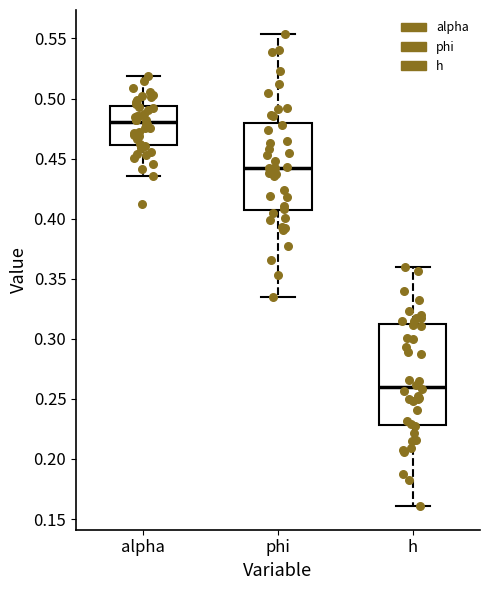

Reading left to right, transcribe this box plot: for each box, give where its median line is, the range the box spans, and where its two whiskers end, as read against the y-axis. The values are not printed on the chart, so give them approximately, as read against the axis.

alpha: median 0.480, box 0.460 to 0.495, whiskers 0.435 to 0.520
phi: median 0.440, box 0.405 to 0.480, whiskers 0.335 to 0.555
h: median 0.260, box 0.230 to 0.310, whiskers 0.160 to 0.360